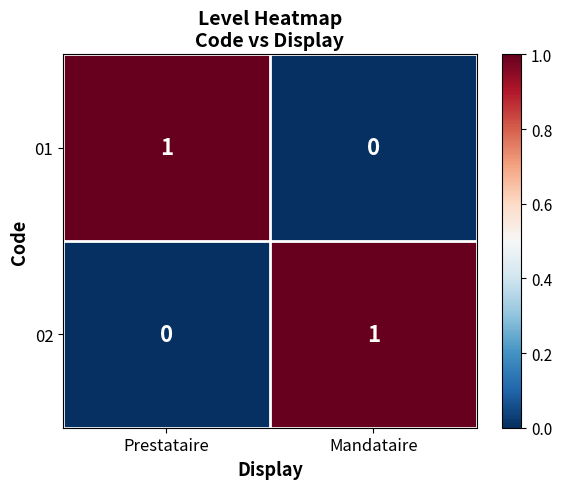

The 01 series shows 1 at Prestataire. True or false?

True